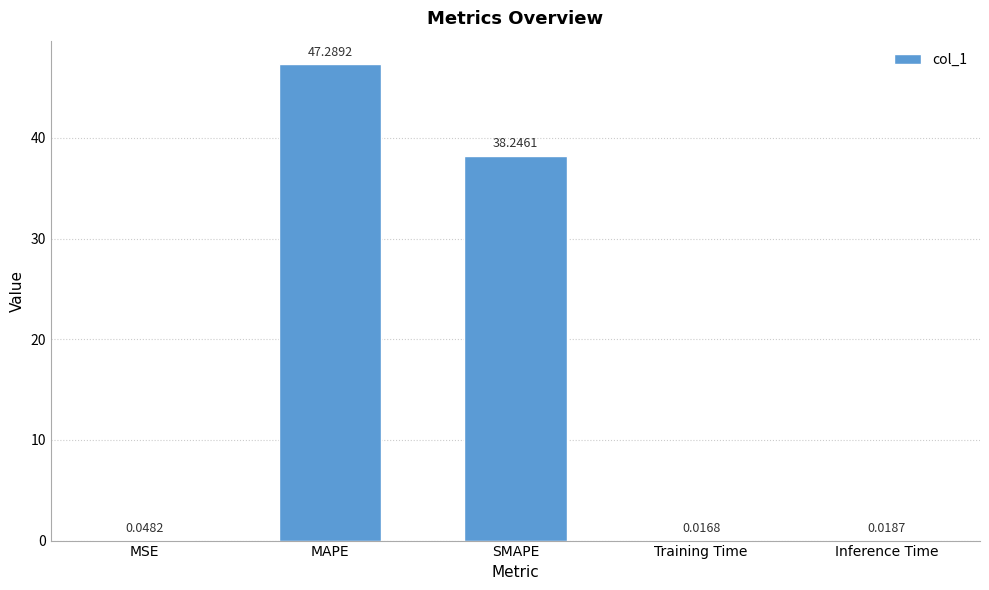

What is the sum of all values?

85.6